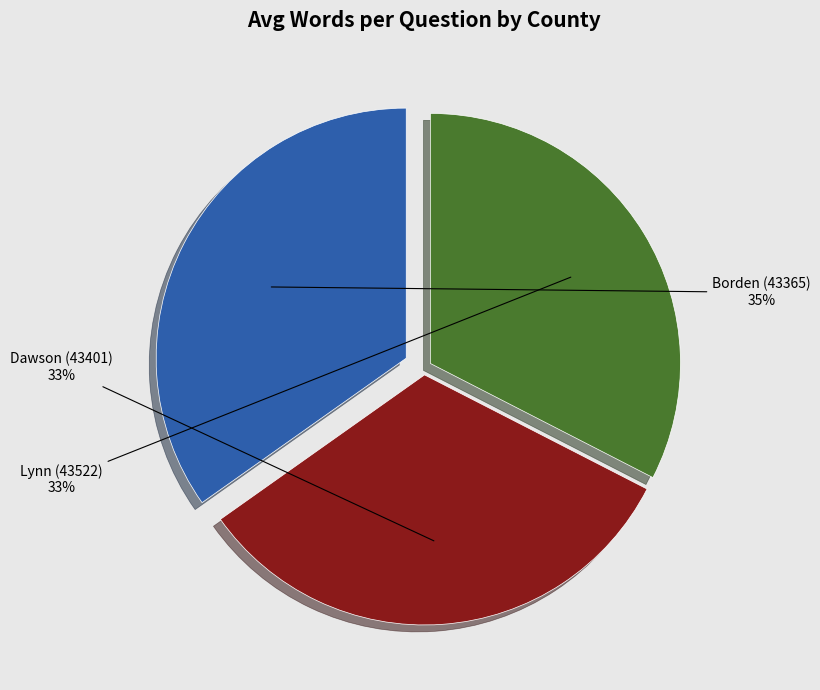

To the nearest percent, what is the difference between the largest and smallest slice percentages?

2%